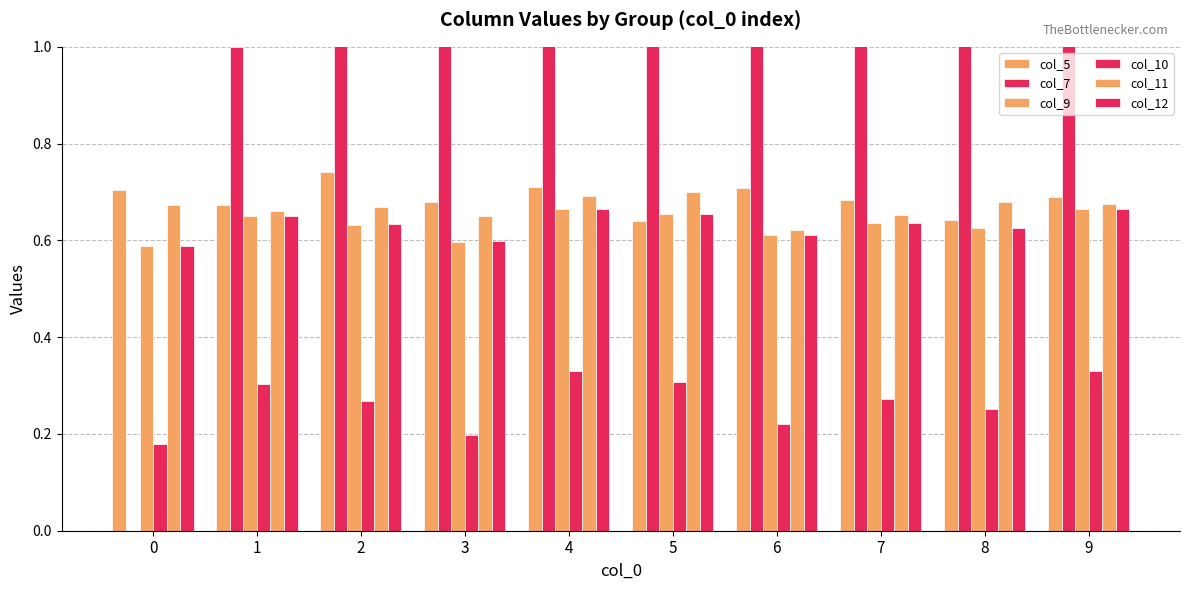

Which series changed the most between 2 and 9?

col_7